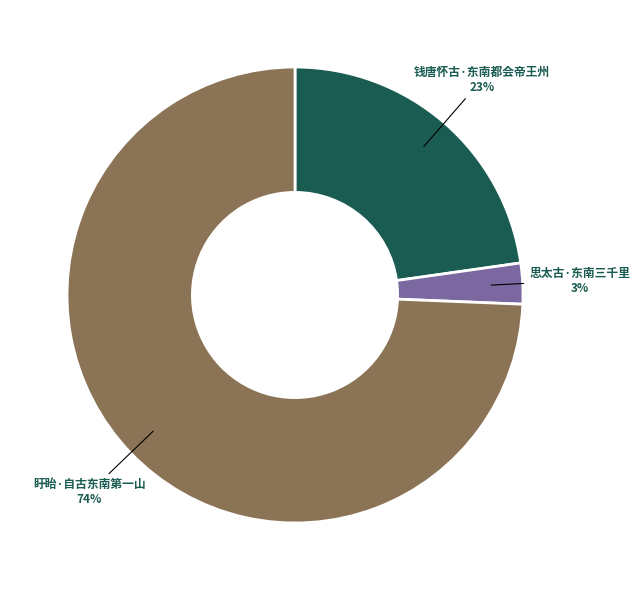

Does any single category account for the majority?

Yes